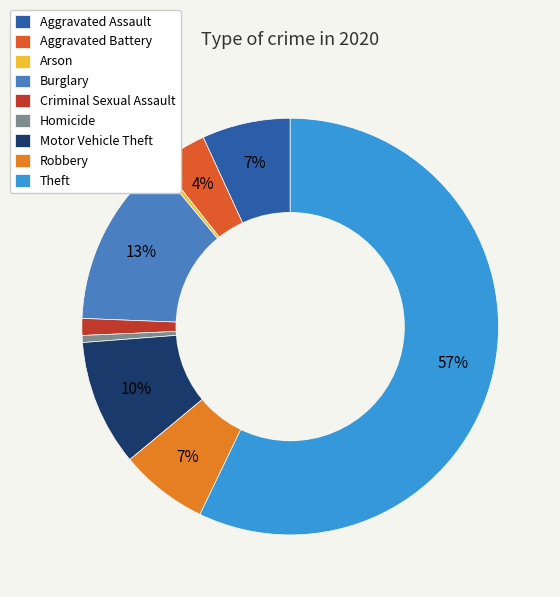

Is there any slice that represents more than half of the pie?

Yes